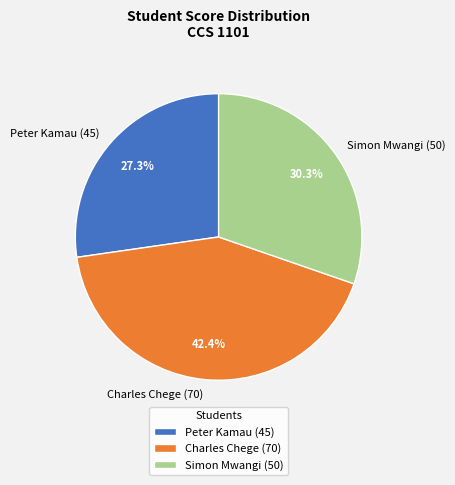

Which slice is the largest?

Charles Chege (70)